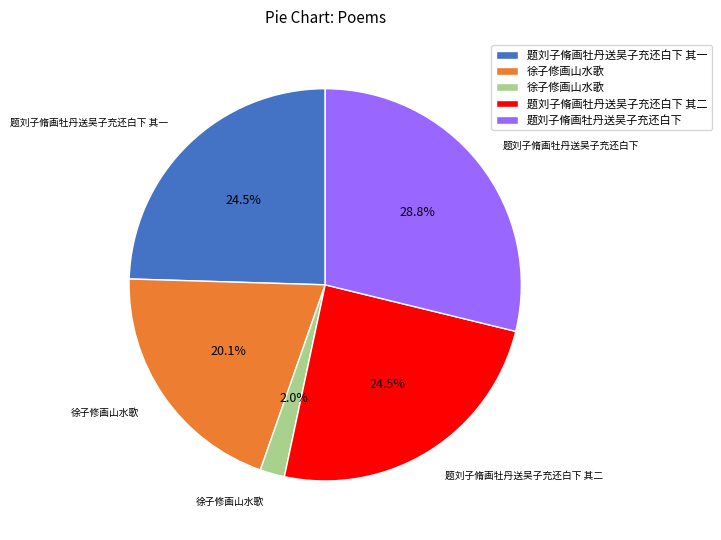

Is there any slice that represents more than half of the pie?

No